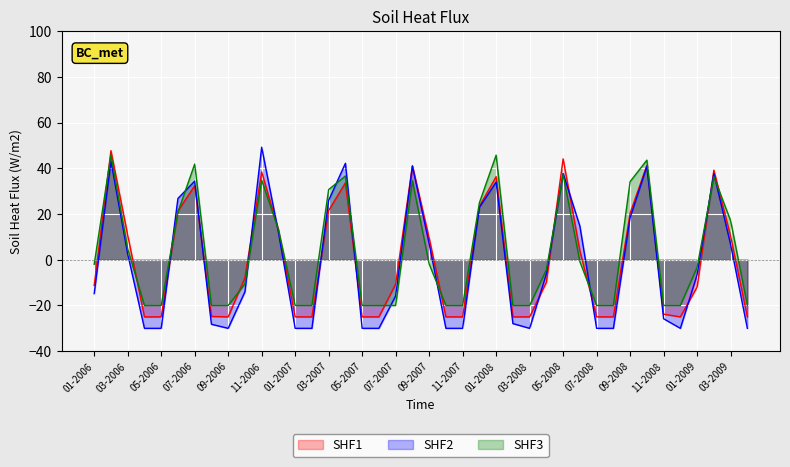

The value of SHF3 at 11-2006 is 34.8. True or false?

True